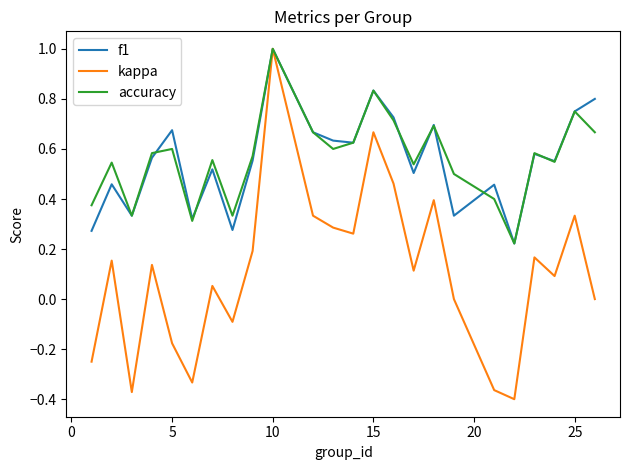

Which series has the widest spread of values?

kappa